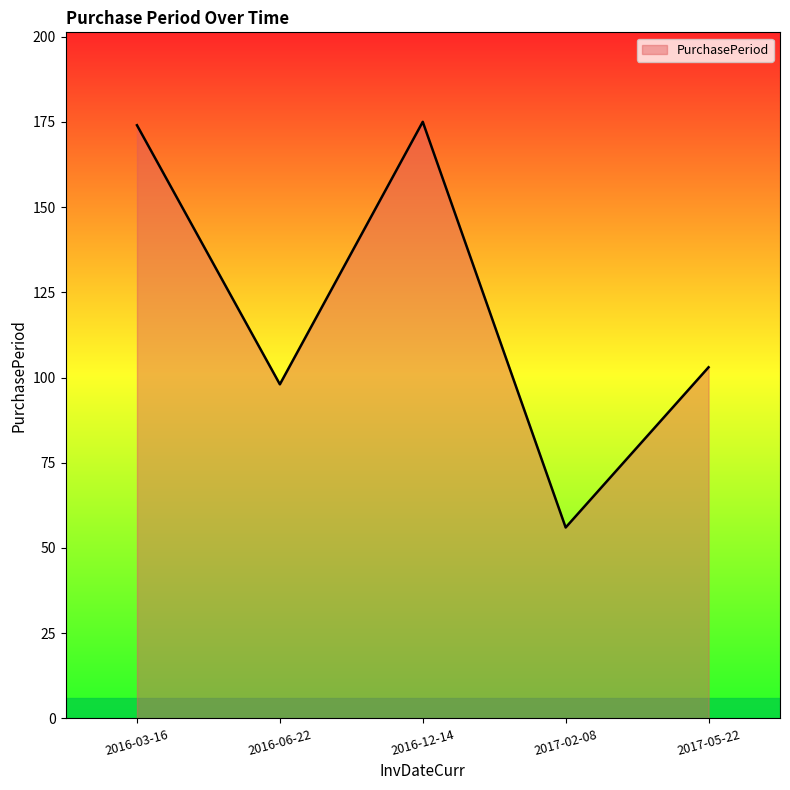

Reading left to right, extract all data points from this chart.

174	98	175	56	103